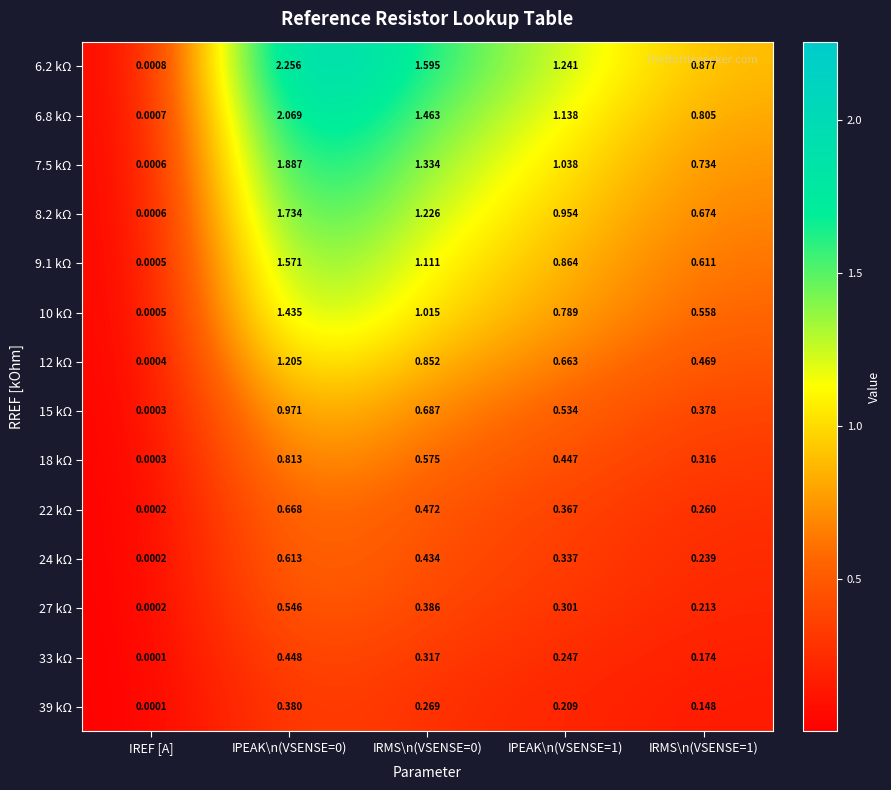

At which label does 39 kΩ reach its minimum?

IREF [A]